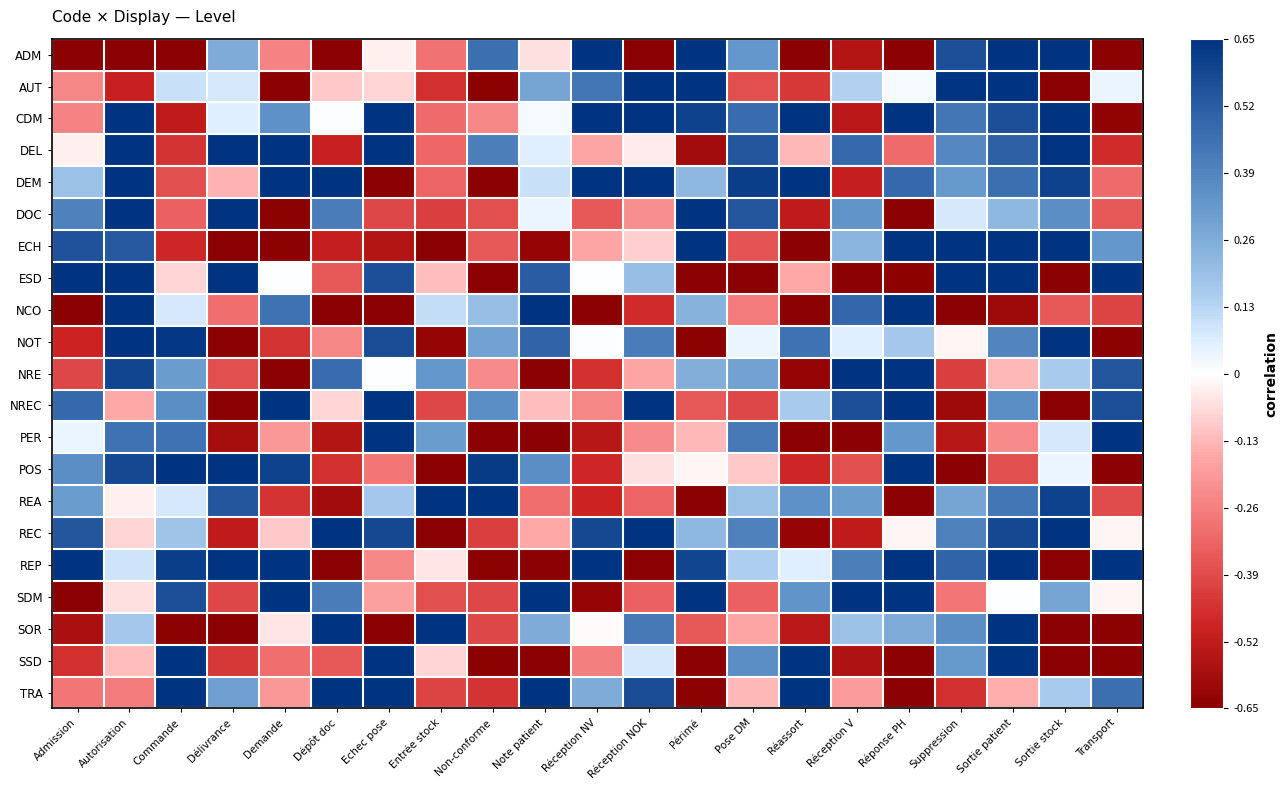

At which category is the sum across all series the highest?

Sortie patient